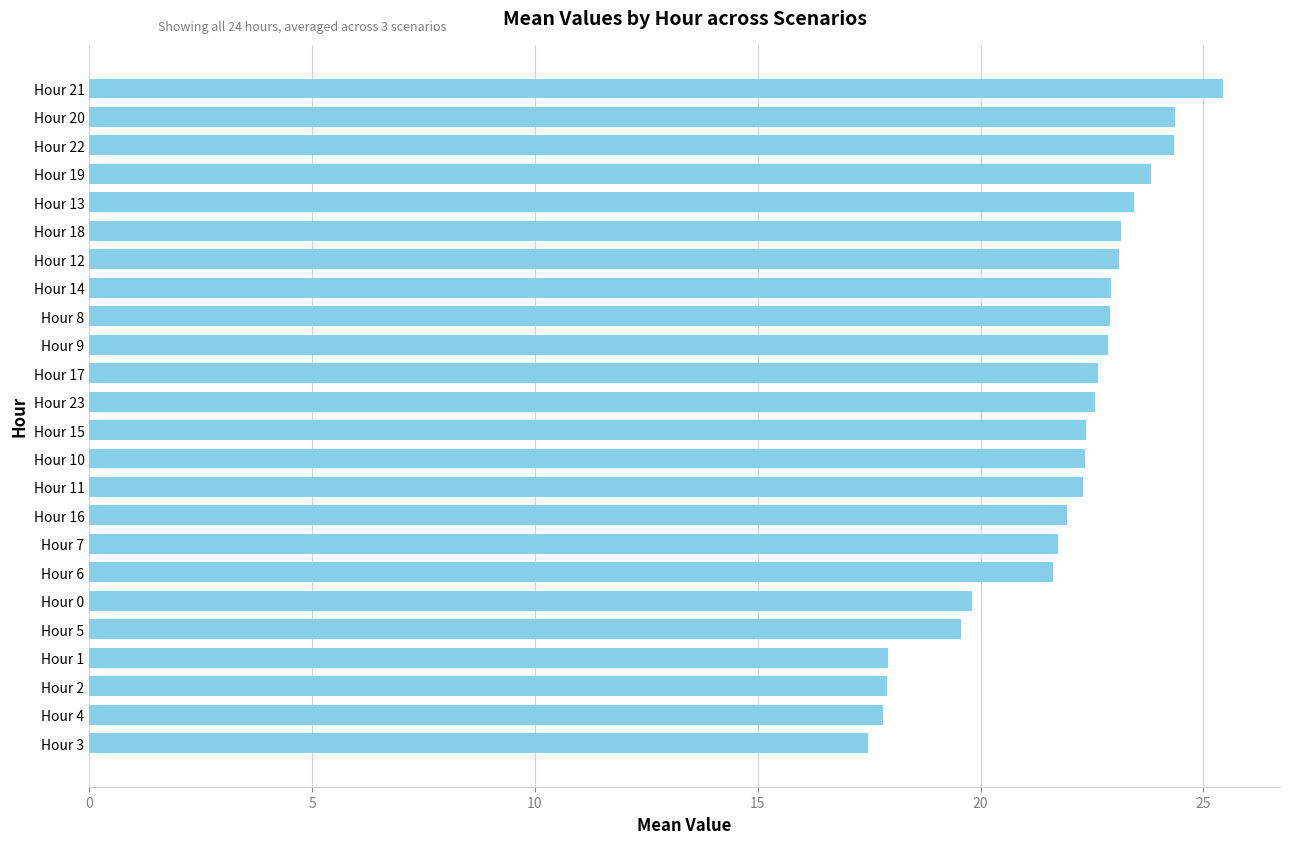

Approximately how many times larger is the value at Hour 16 compared to Hour 20?

0.9